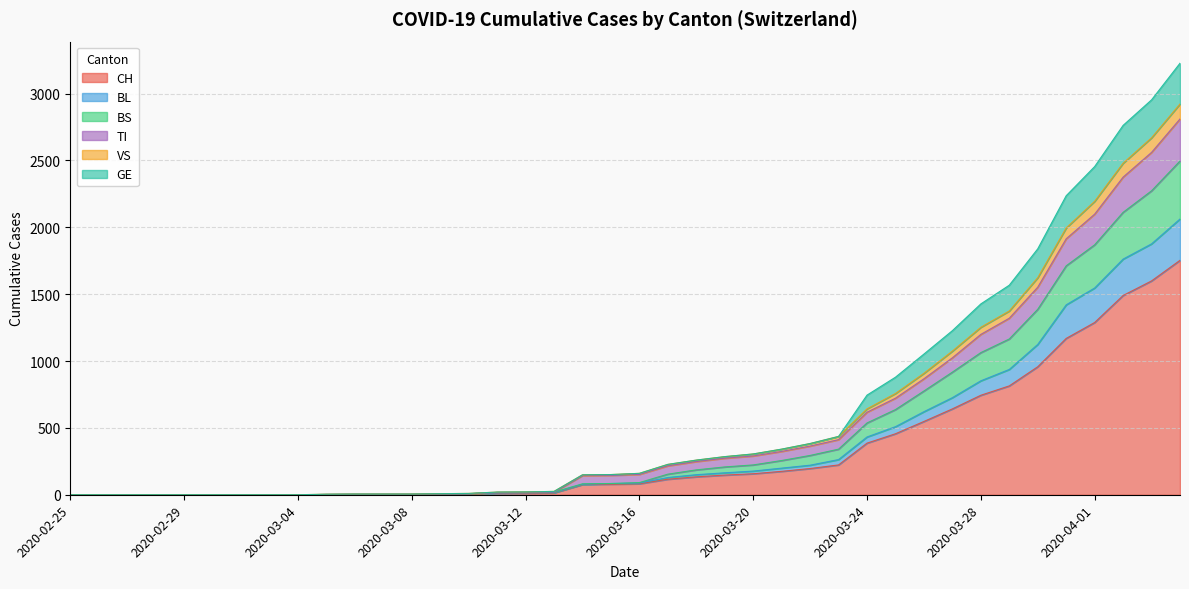

At how many categories does at least one series exceed 2170?

5